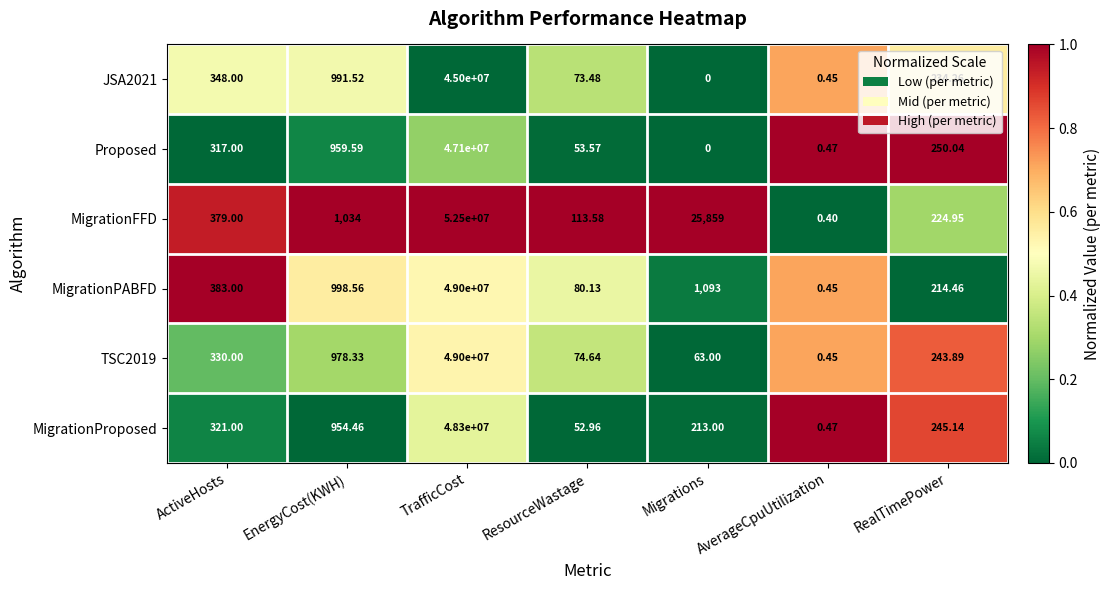

List the labels in order of MigrationFFD value, largest first.

TrafficCost, Migrations, EnergyCost(KWH), ActiveHosts, RealTimePower, ResourceWastage, AverageCpuUtilization